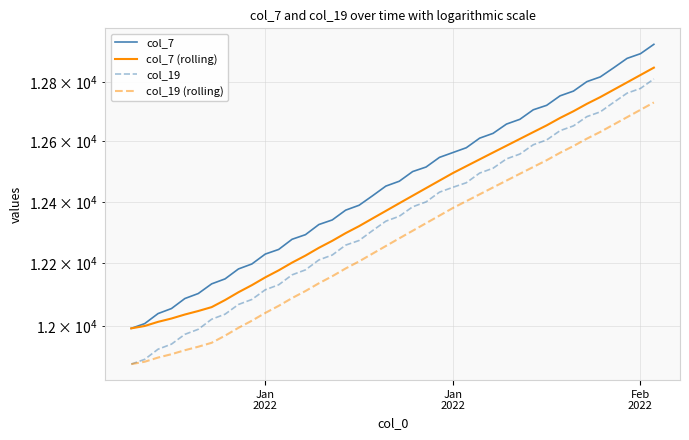

Is this an area chart (filled region under the line)?

No